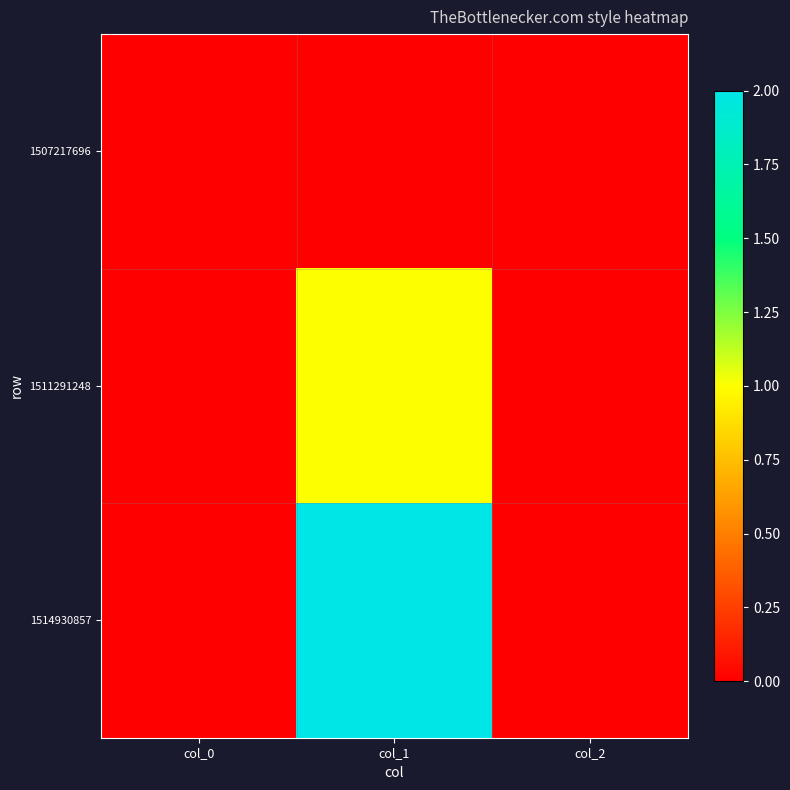

Reading left to right, what are all the values shown in this chart?

1507217696: col_0=0	col_1=0	col_2=0
1511291248: col_0=0	col_1=1	col_2=0
1514930857: col_0=0	col_1=2	col_2=0